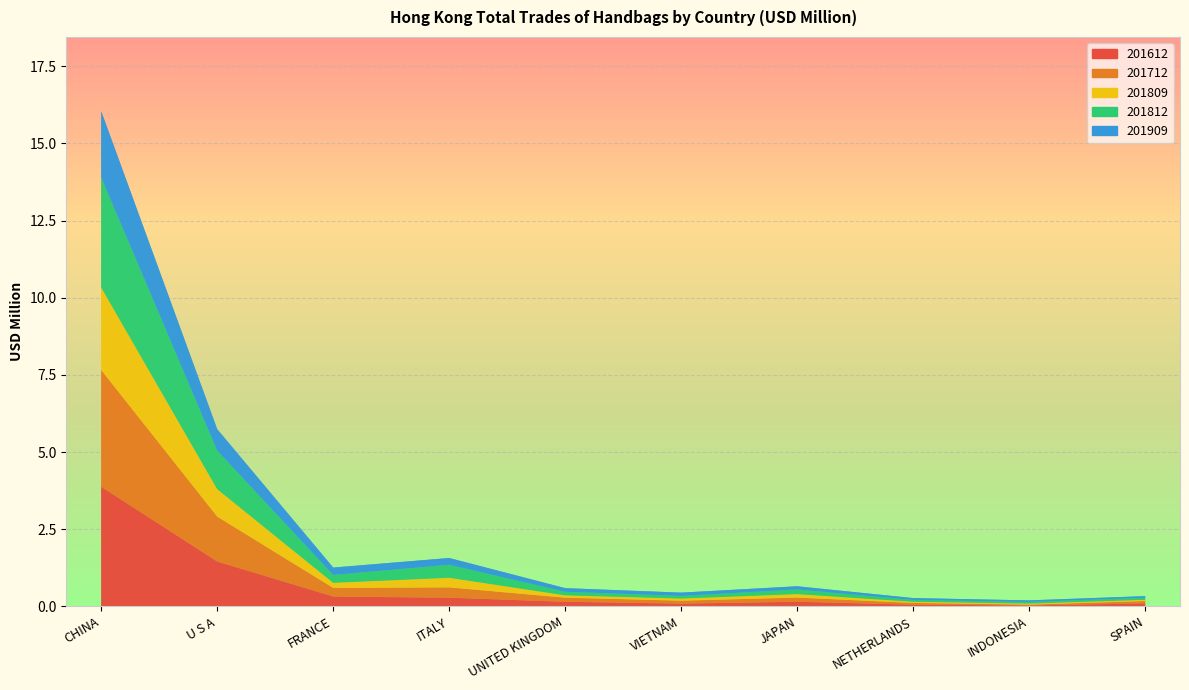

Reading left to right, list all the values displayed in this chart.

201612: CHINA=3.9	U S A=1.5	FRANCE=0.3	ITALY=0.3	UNITED KINGDOM=0.1	VIETNAM=0.1	JAPAN=0.1	NETHERLANDS=0.1	INDONESIA=0.0	SPAIN=0.1
201712: CHINA=3.8	U S A=1.5	FRANCE=0.3	ITALY=0.3	UNITED KINGDOM=0.1	VIETNAM=0.1	JAPAN=0.1	NETHERLANDS=0.1	INDONESIA=0.0	SPAIN=0.1
201809: CHINA=2.7	U S A=0.9	FRANCE=0.2	ITALY=0.3	UNITED KINGDOM=0.1	VIETNAM=0.1	JAPAN=0.1	NETHERLANDS=0.0	INDONESIA=0.0	SPAIN=0.0
201812: CHINA=3.6	U S A=1.3	FRANCE=0.3	ITALY=0.4	UNITED KINGDOM=0.1	VIETNAM=0.1	JAPAN=0.2	NETHERLANDS=0.1	INDONESIA=0.1	SPAIN=0.1
201909: CHINA=2.1	U S A=0.7	FRANCE=0.2	ITALY=0.2	UNITED KINGDOM=0.1	VIETNAM=0.1	JAPAN=0.1	NETHERLANDS=0.1	INDONESIA=0.1	SPAIN=0.1